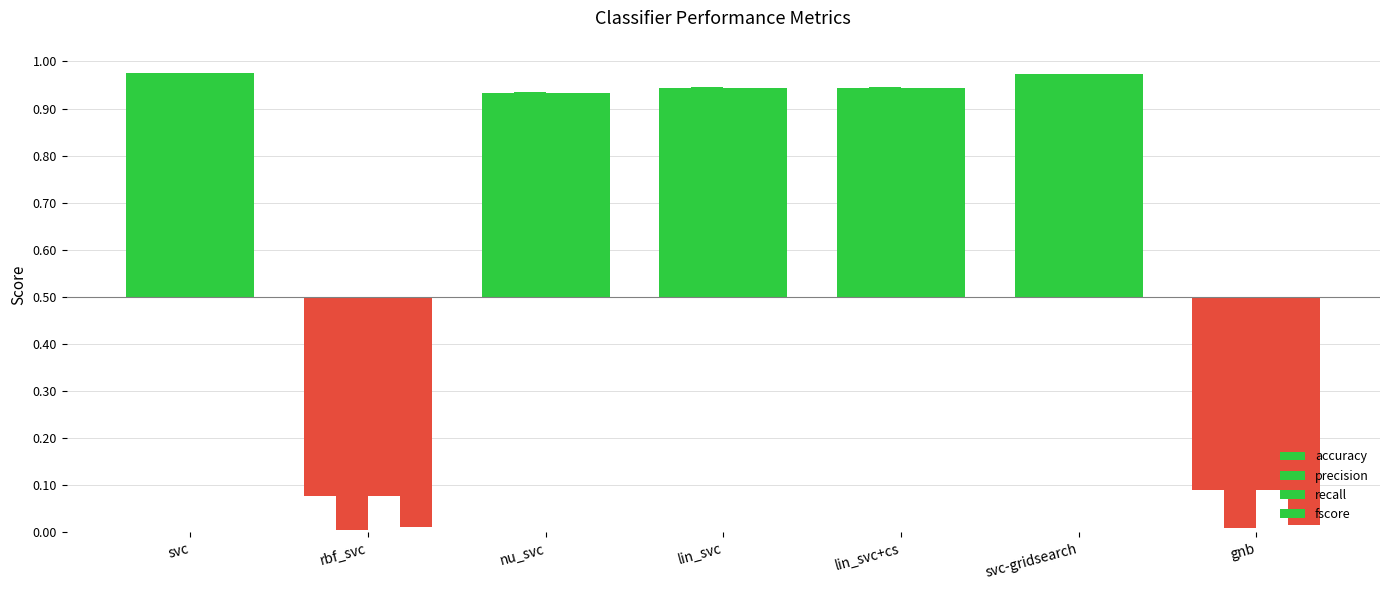

The recall series shows 0.2 at lin_svc+cs. True or false?

False